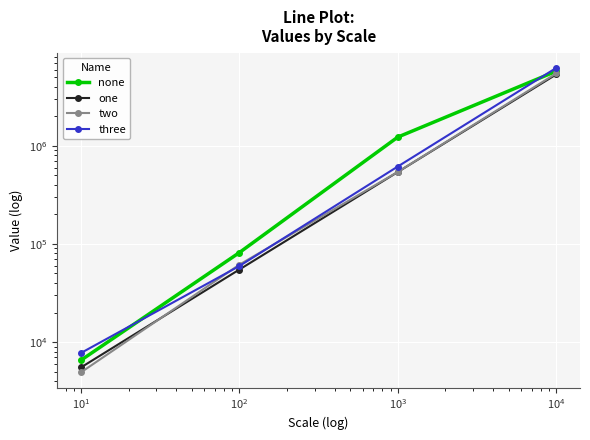

True or false: three has a value of 86481 at $\mathdefault{10^{0}}$.

False